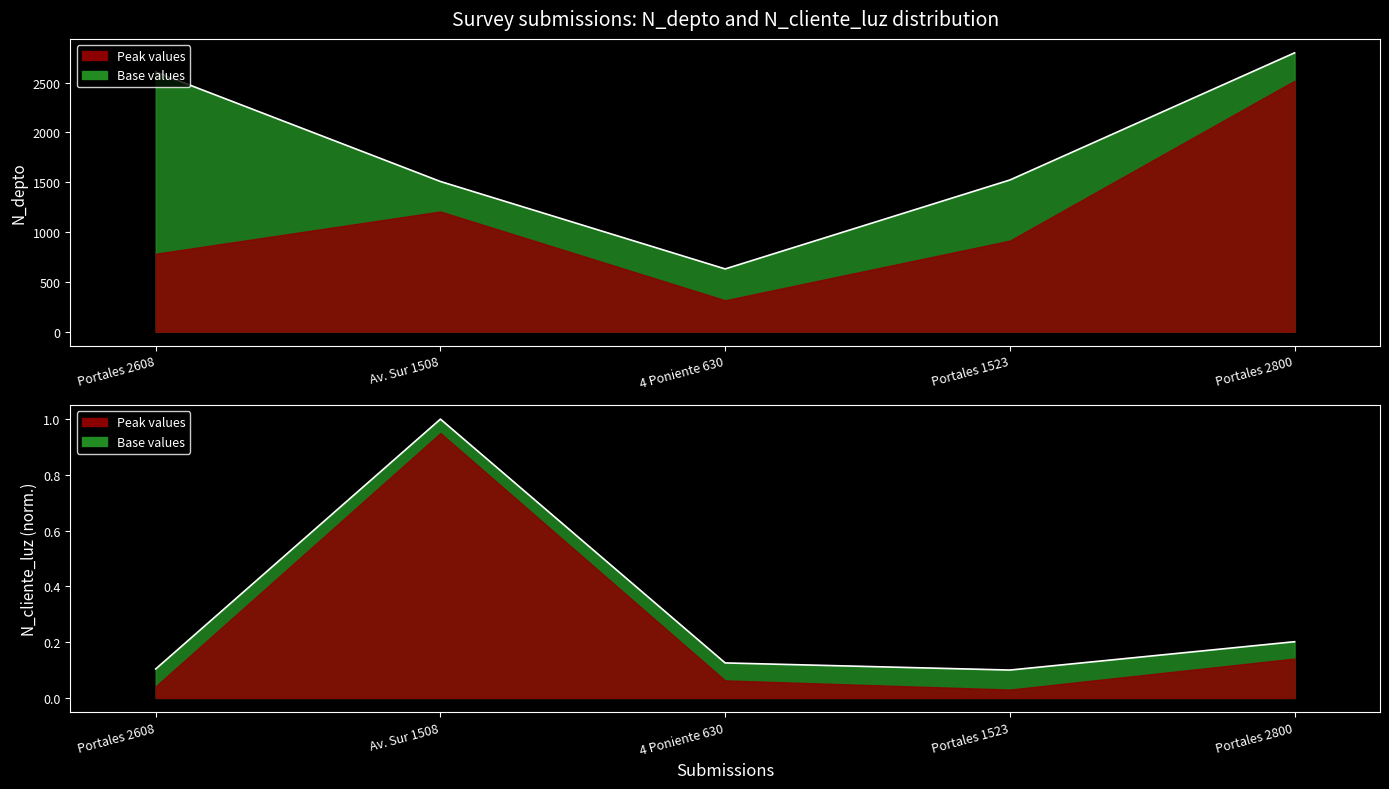

What is the value of the N_cliente_luz point at the 2nd from the left?

1.0